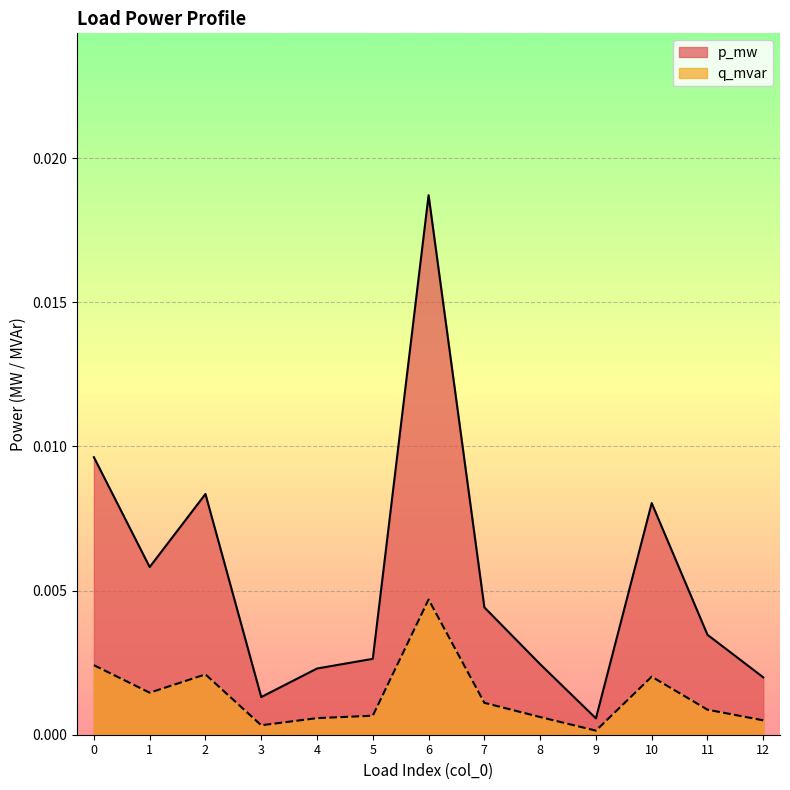

Which series changed the most between 9 and 11?

p_mw